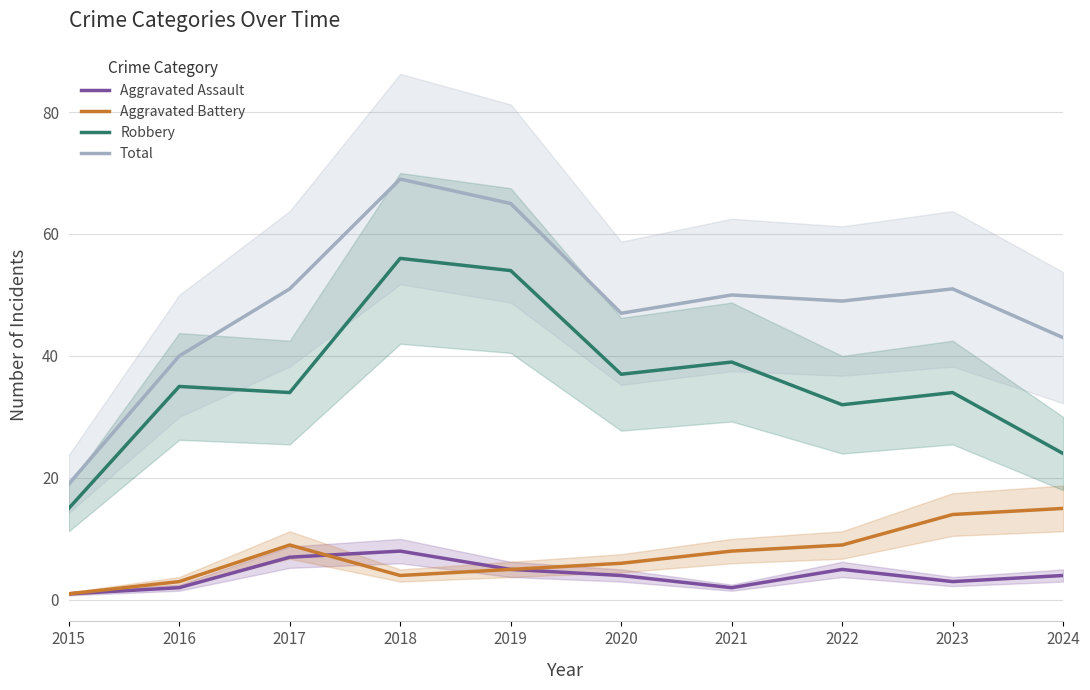

In Robbery, how many points are lower than both neighbors (excluding endpoints)?

3